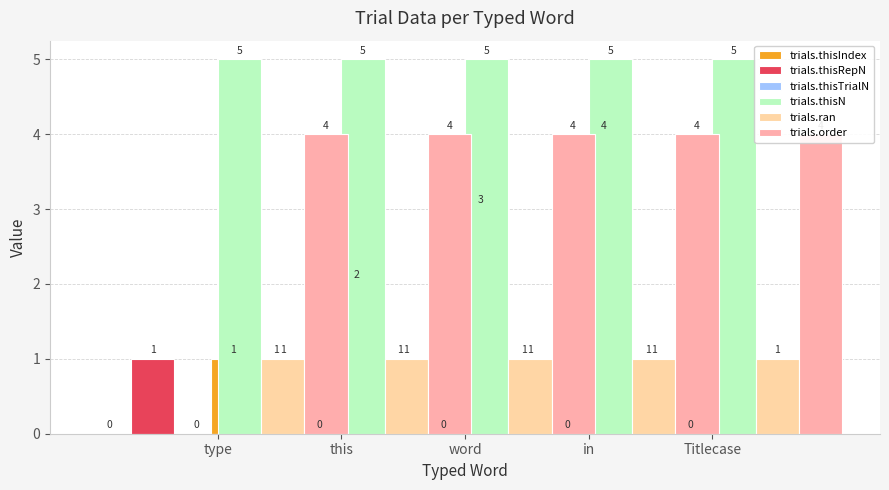

Count the number of categories in the chart.

5